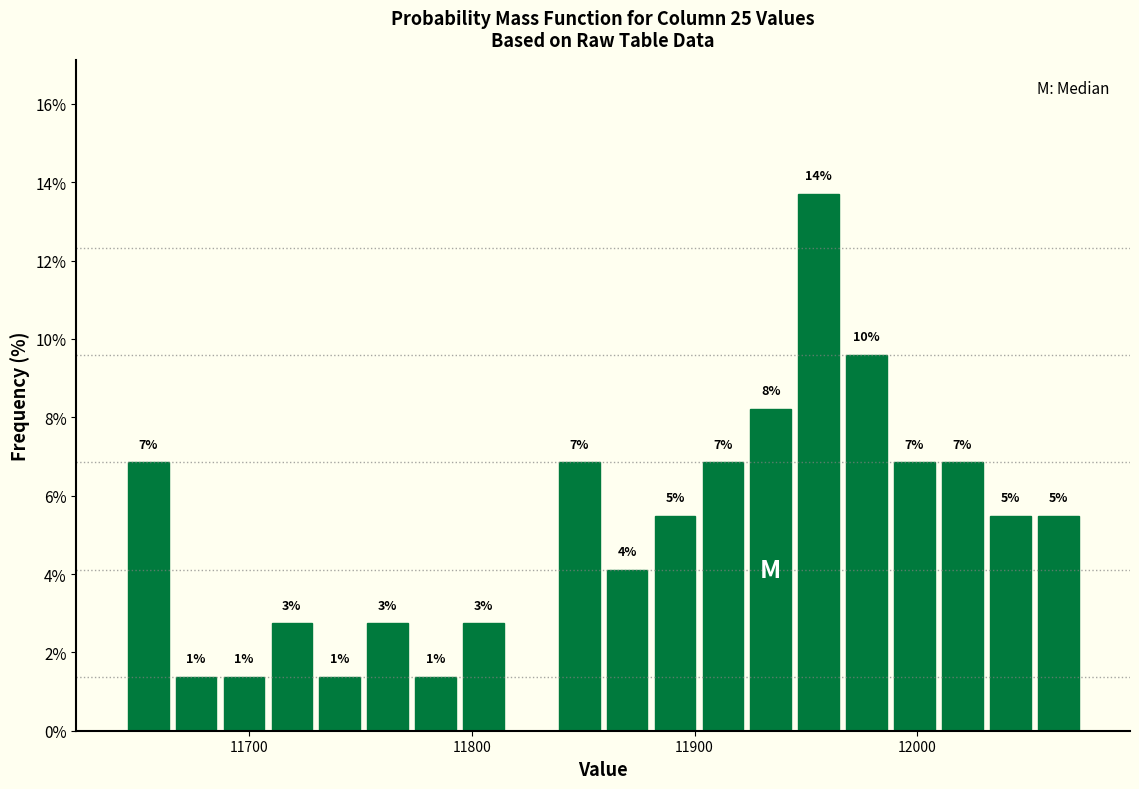

Read against the x-axis, roughly where is the centre of the tallest bar?

11960